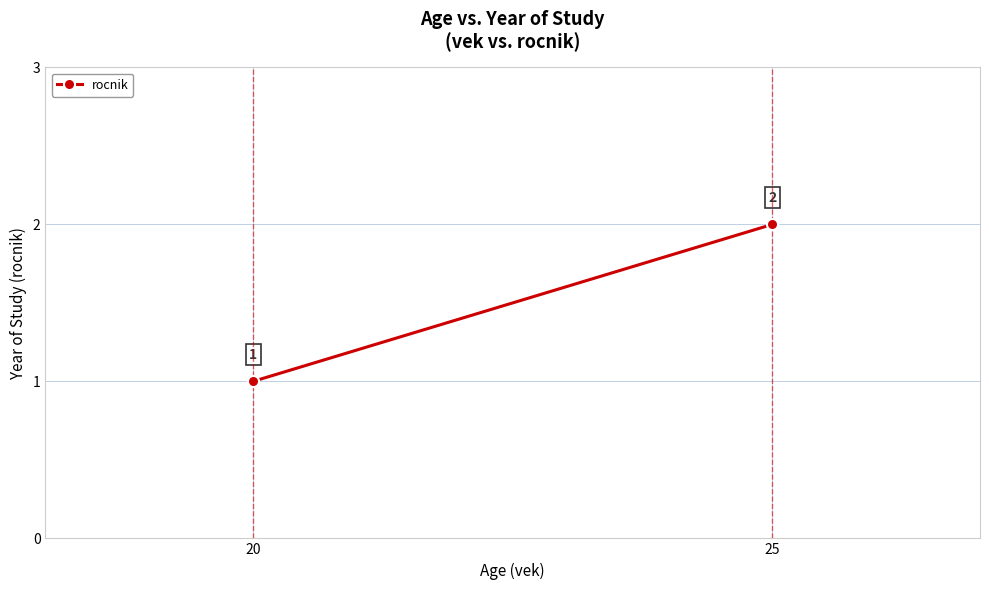

How many distinct data groups are displayed?

1